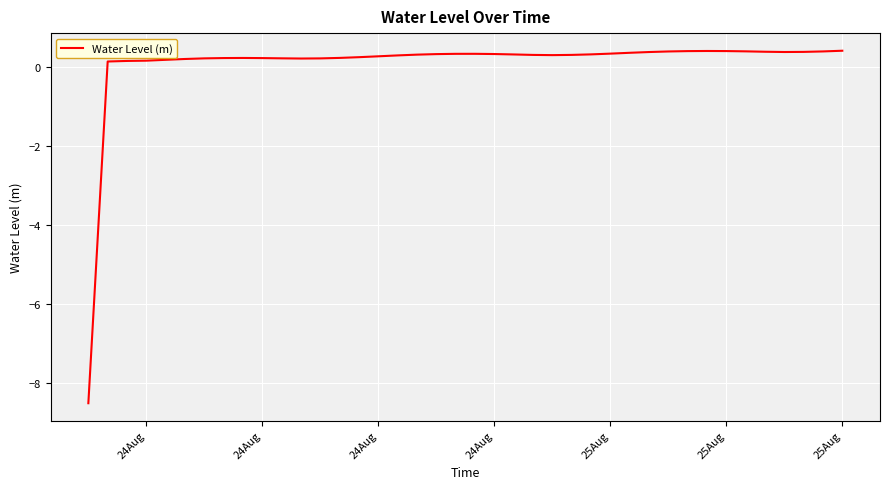

What is the maximum value shown in the chart?

0.4